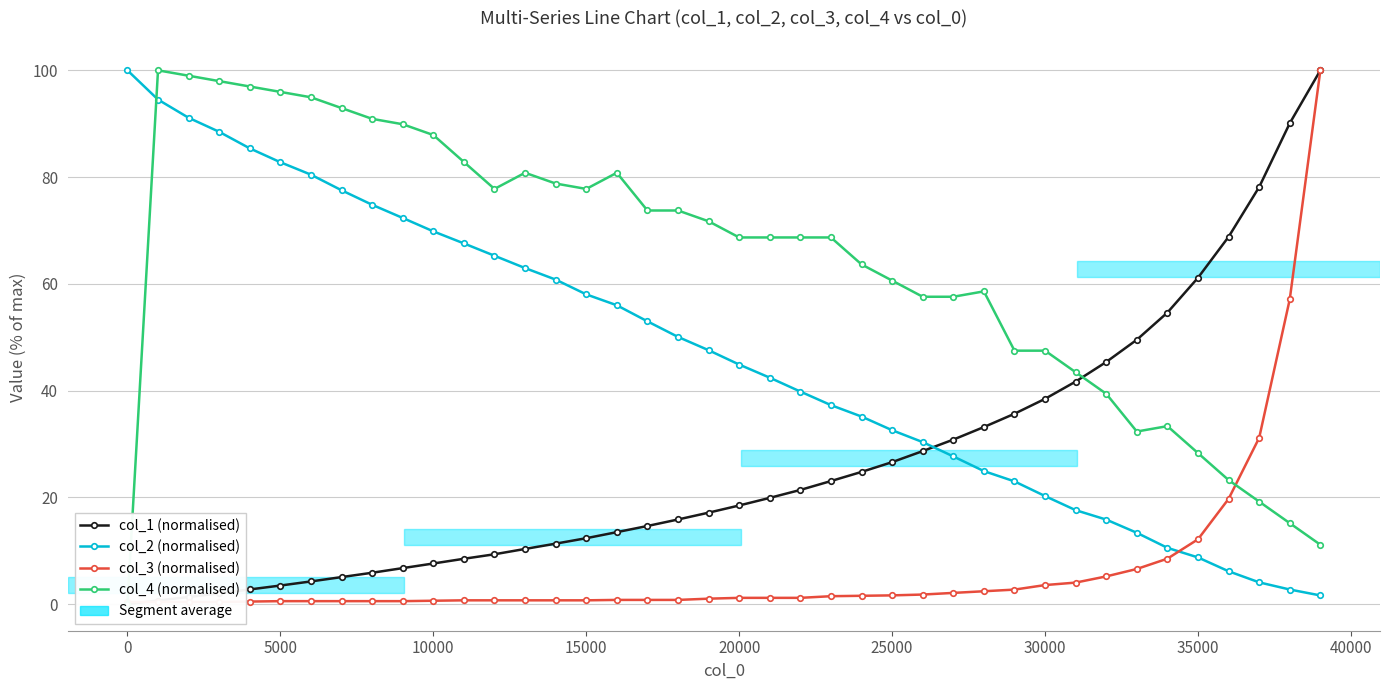

What is the value of the col_2 (normalised) point at the 13th from the left?

65.3